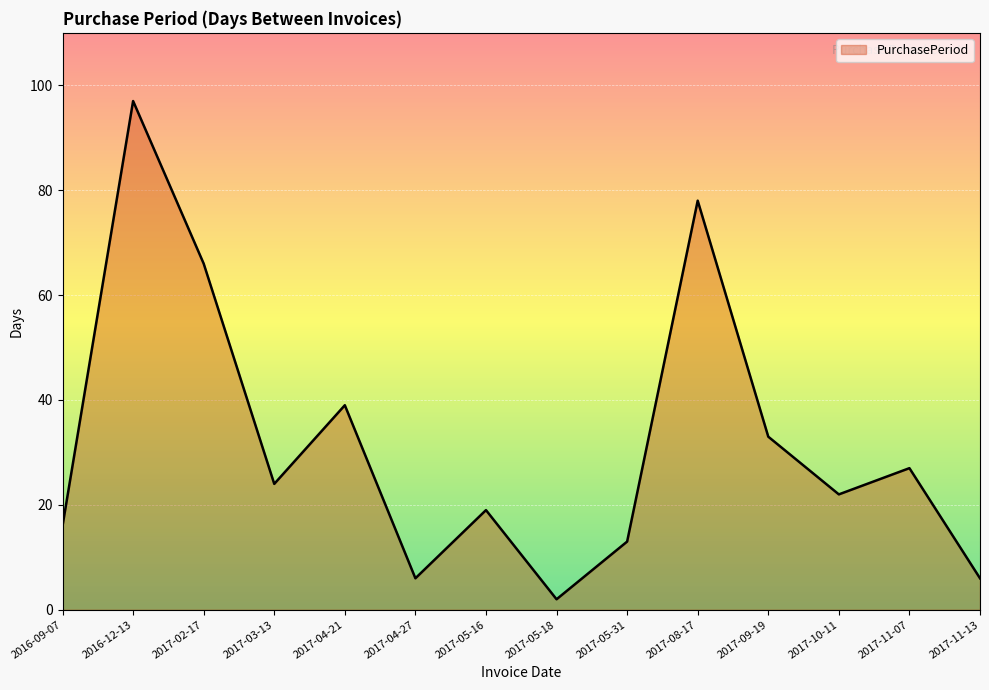

What is the sum of all values?

448